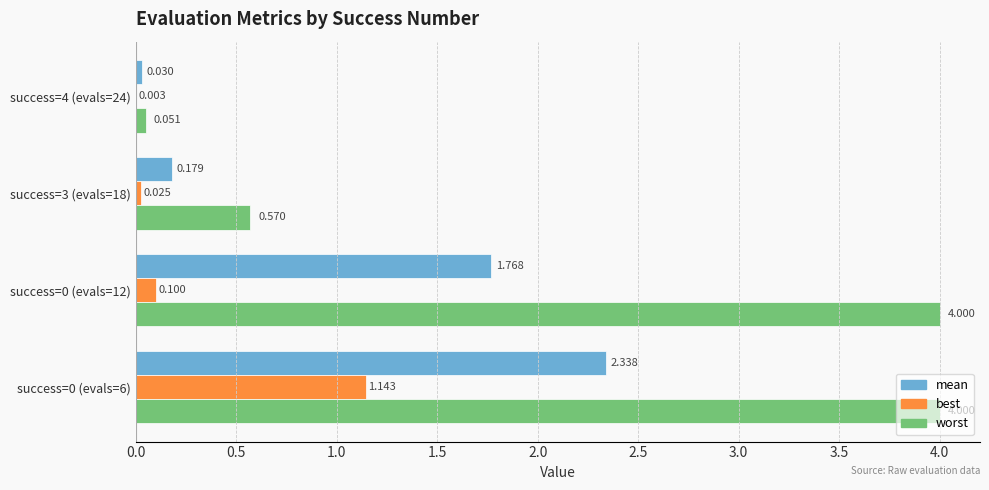

At which label is best closest to 0?

success=4 (evals=24)